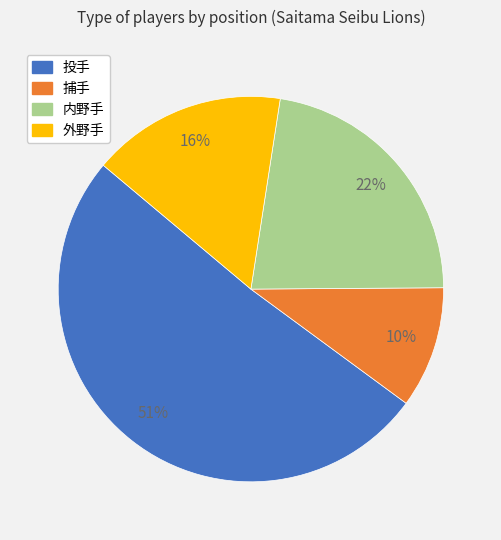

Do 捕手 and 内野手 together represent more than half of the pie?

No